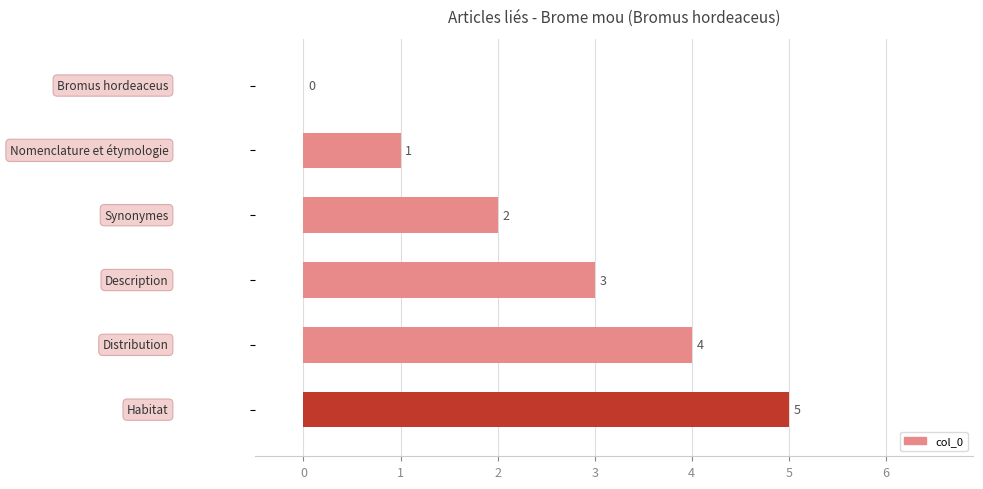

What is the maximum value shown in the chart?

5